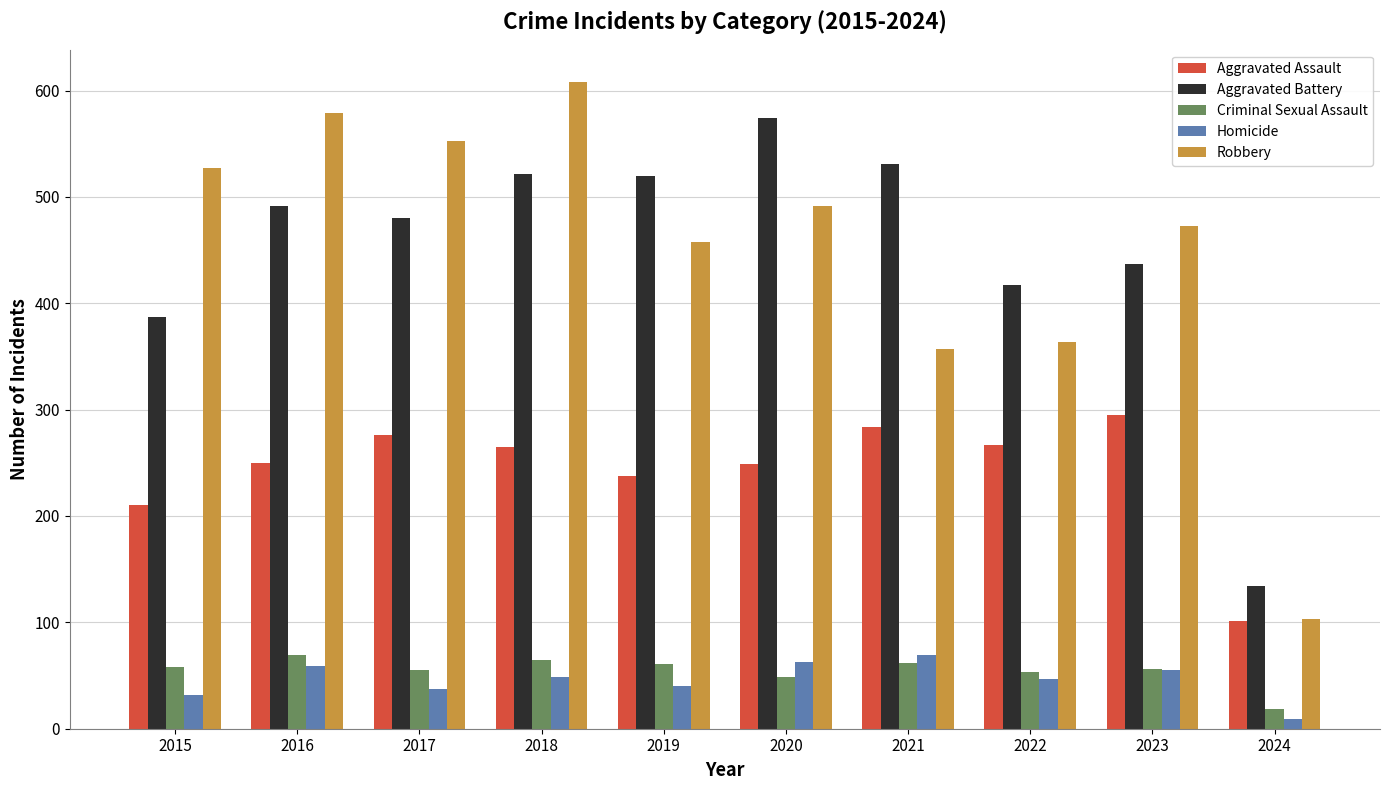

True or false: Criminal Sexual Assault has a value of 106 at 2019.

False